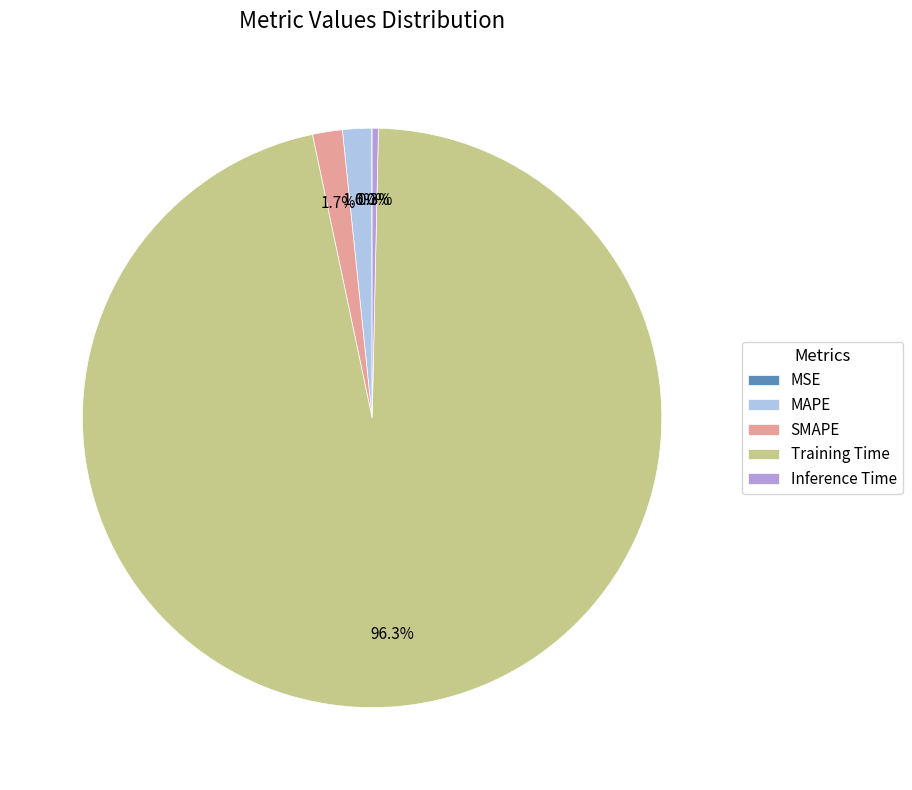

Between SMAPE and Training Time, which is larger?

Training Time